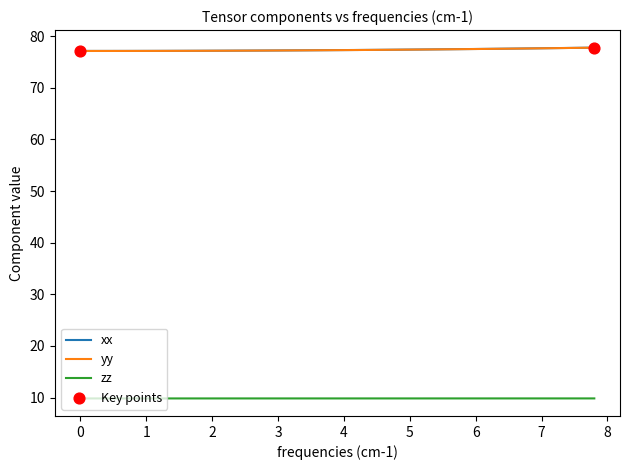

At how many categories does at least one series exceed 59?

40